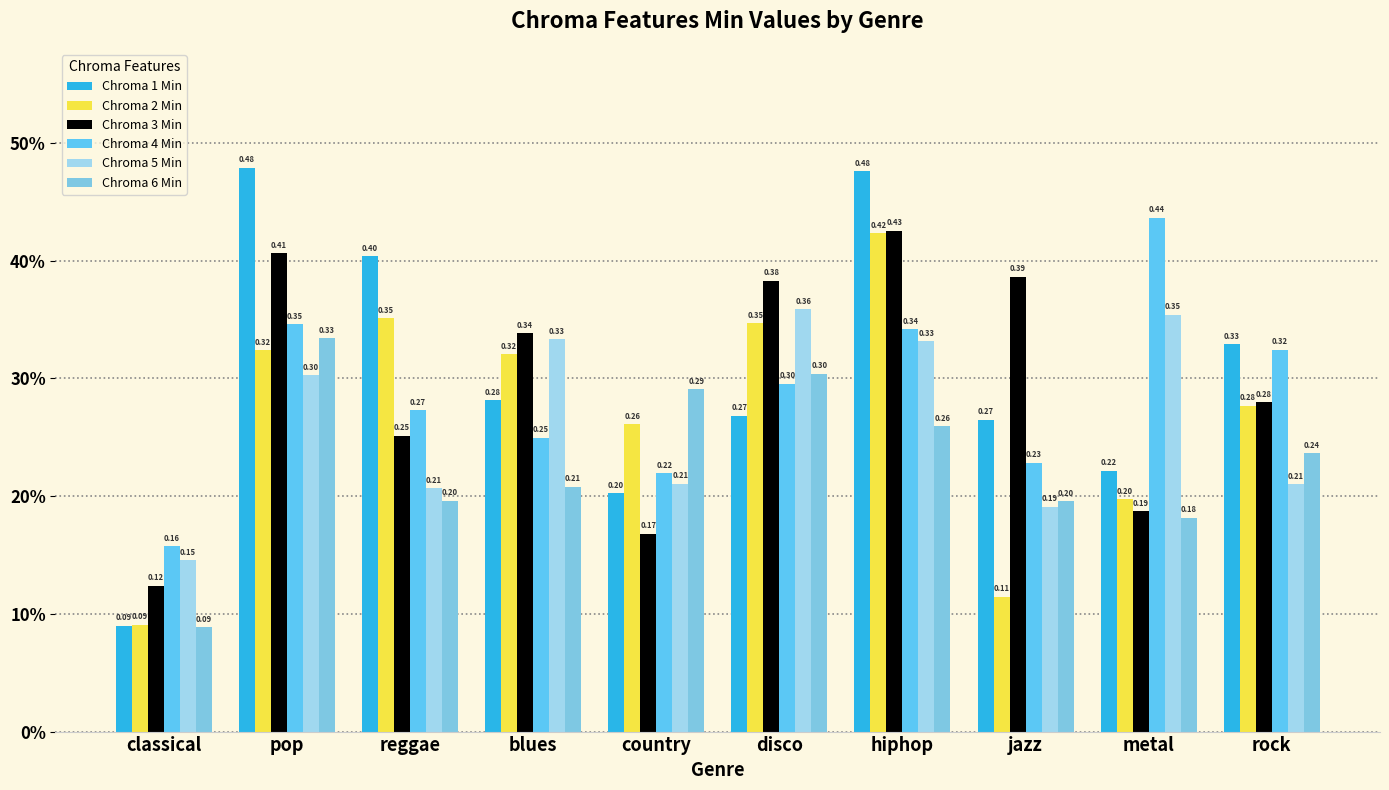

Does the chart contain stacked bars?

No